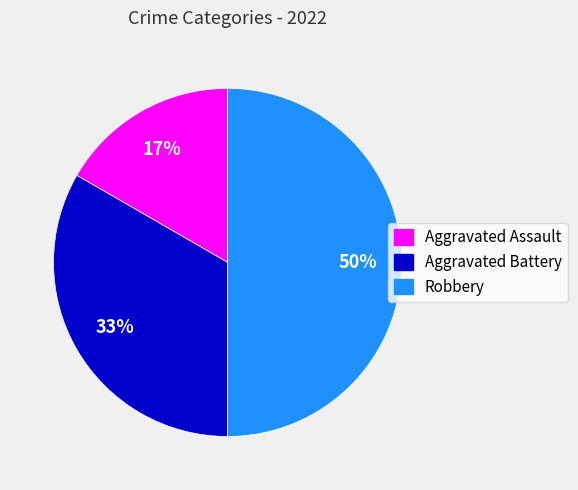

Which category has the smallest portion of the pie?

Aggravated Assault